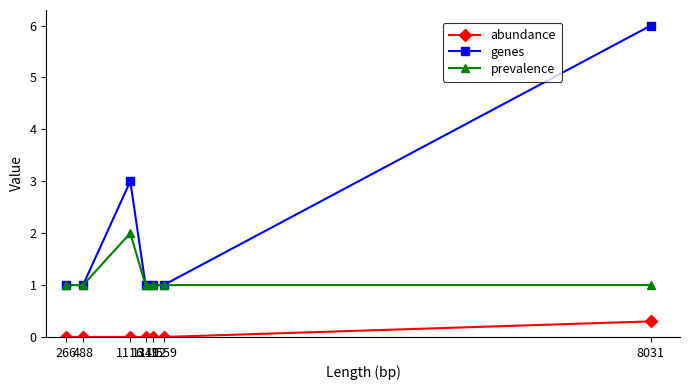

True or false: prevalence and abundance cross at least once.

False